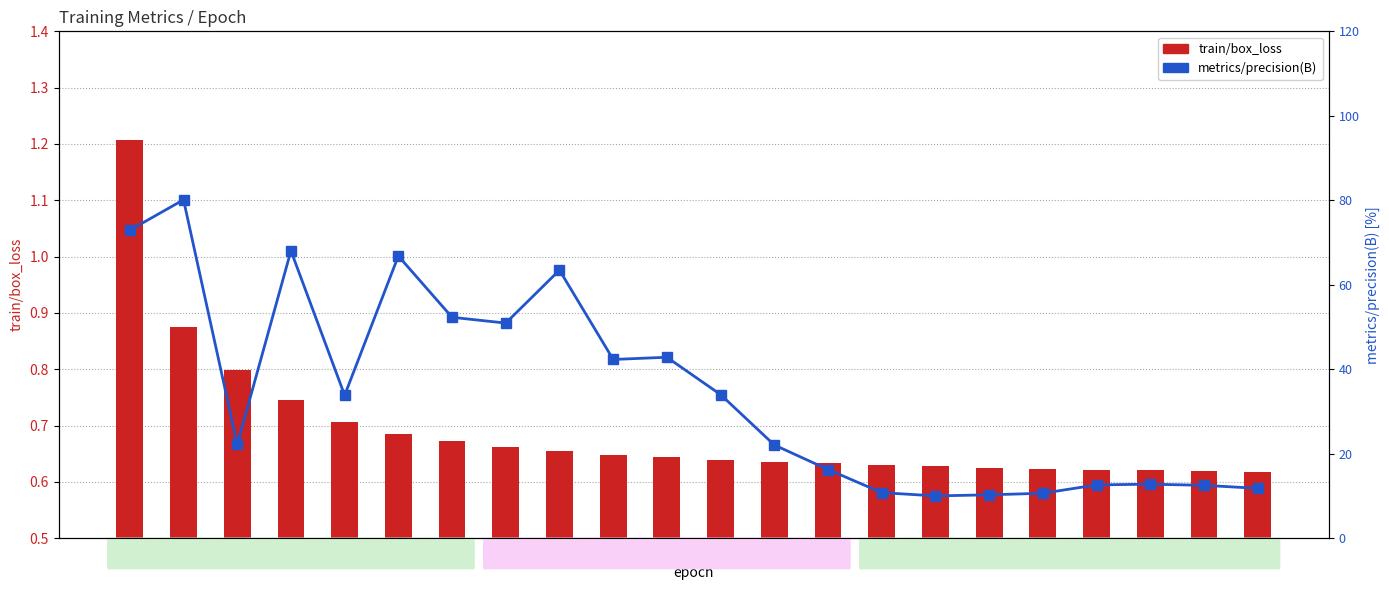

What is the greatest value displayed?

80.1